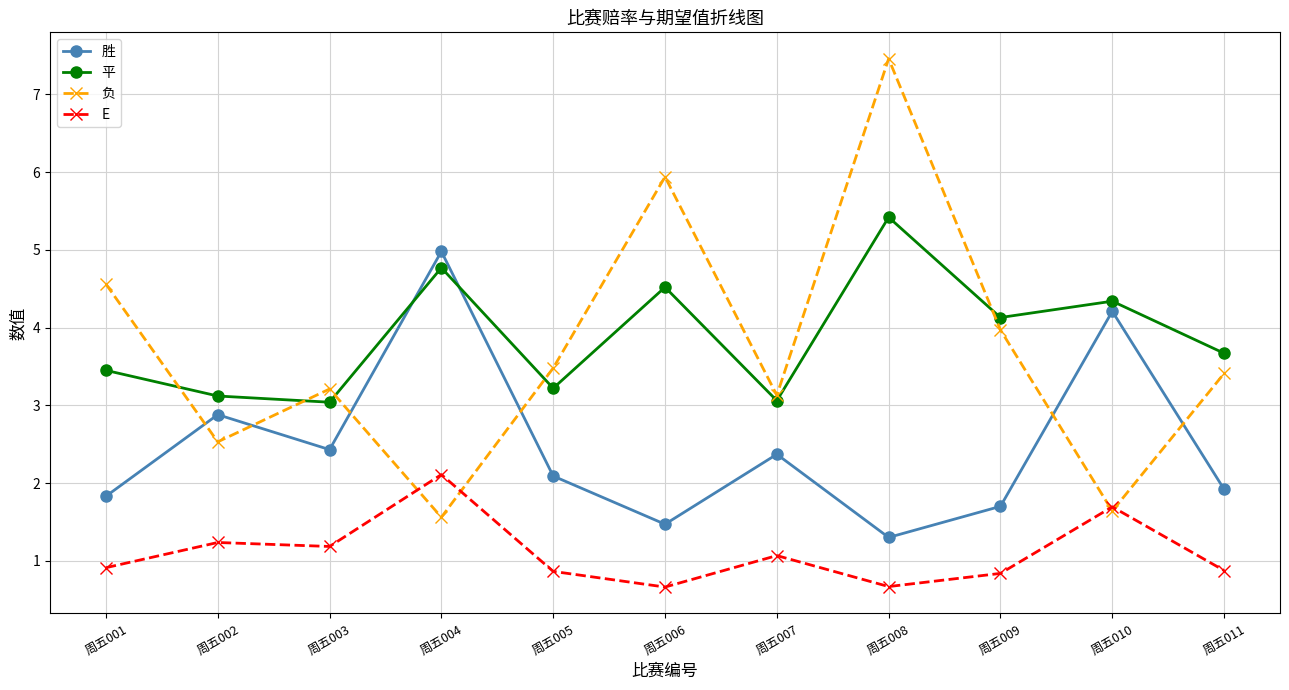

Does the chart display data point markers on the line(s)?

Yes